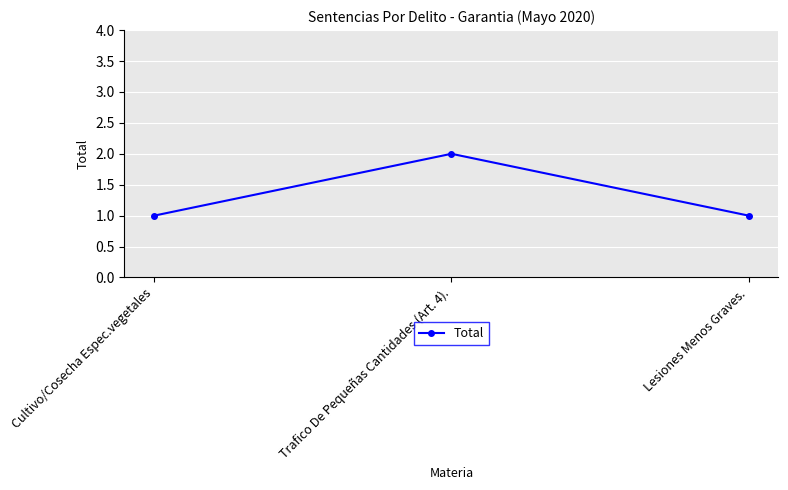

What position from the right is Cultivo/Cosecha Espec.vegetales?

3